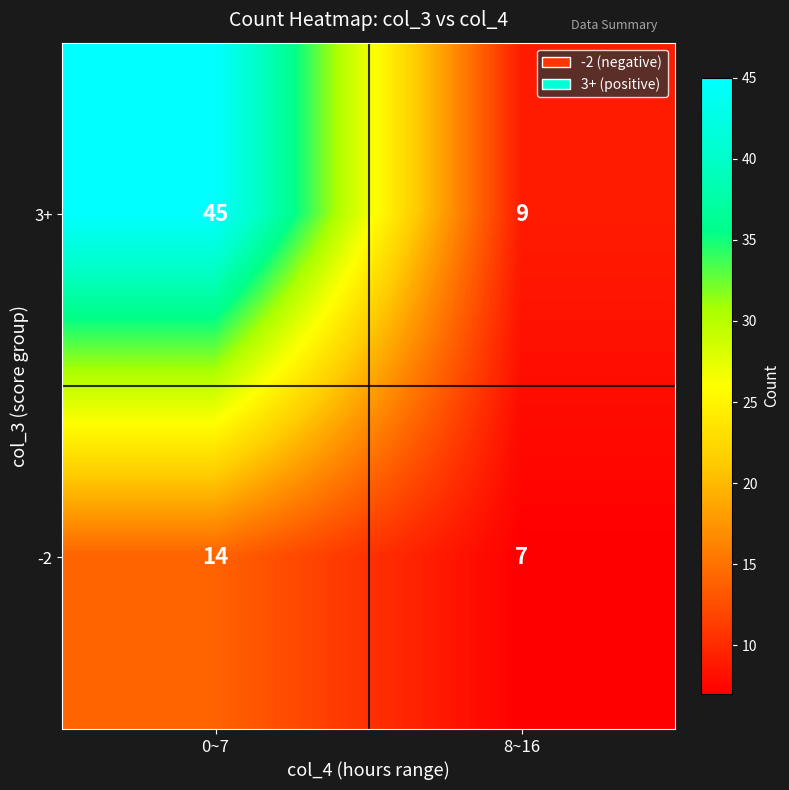

Which category has the highest value in the -2 series?

0~7